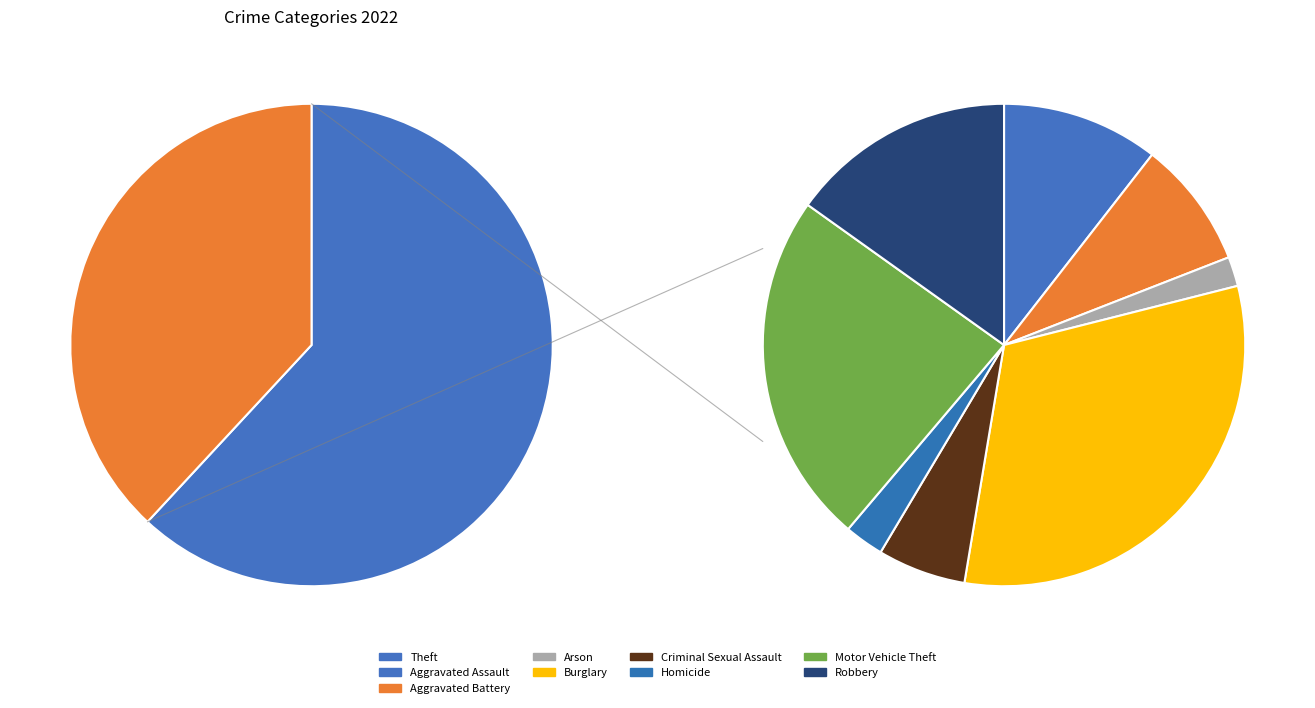

Rank the categories by value from lowest to highest.

Arson, Homicide, Criminal Sexual Assault, Aggravated Battery, Aggravated Assault, Robbery, Motor Vehicle Theft, Burglary, Theft